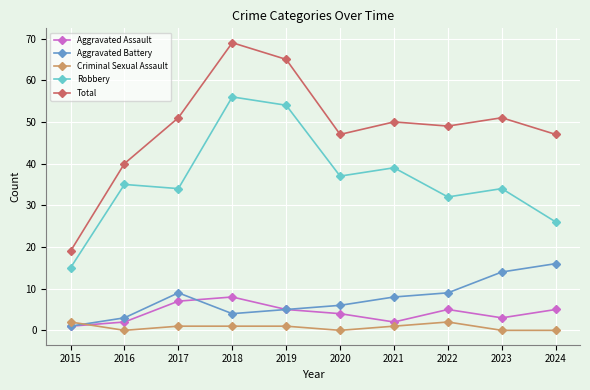

What is the difference between the maximum and minimum values in the Aggravated Assault series?

7